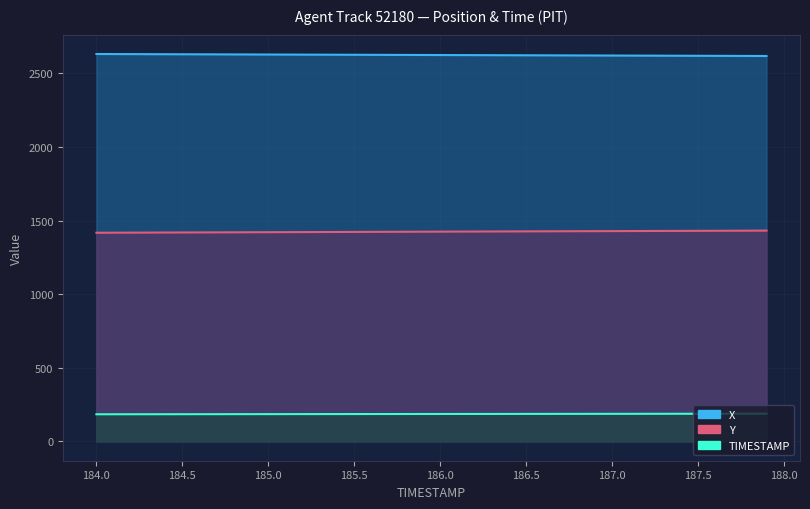

Reading left to right, what are all the values shown in this chart?

Y: 1417.5	1417.9	1418.3	1418.6	1419.0	1419.4	1419.7	1420.1	1420.5	1420.9	1421.2	1421.6	1422.0	1422.3	1422.7	1423.1	1423.5	1423.8	1424.2	1424.6	1424.9	1425.3	1425.7	1426.1	1426.4	1426.8	1427.2	1427.5	1427.9	1428.3	1428.7	1429.0	1429.4	1429.8	1430.1	1430.5	1430.9	1431.3	1431.6	1432.0
X: 2632.2	2631.8	2631.4	2631.1	2630.8	2630.4	2630.1	2629.7	2629.4	2629.0	2628.7	2628.3	2628.0	2627.7	2627.3	2627.0	2626.6	2626.3	2625.9	2625.6	2625.2	2624.9	2624.5	2624.2	2623.8	2623.5	2623.2	2622.8	2622.5	2622.1	2621.8	2621.4	2621.1	2620.7	2620.4	2620.0	2619.7	2619.3	2619.0	2618.7
TIMESTAMP: 184.0	184.1	184.2	184.3	184.4	184.5	184.6	184.7	184.8	184.9	185.0	185.1	185.2	185.3	185.4	185.5	185.6	185.7	185.8	185.9	186.0	186.1	186.2	186.3	186.4	186.5	186.6	186.7	186.8	186.9	187.0	187.1	187.2	187.3	187.4	187.5	187.6	187.7	187.8	187.9